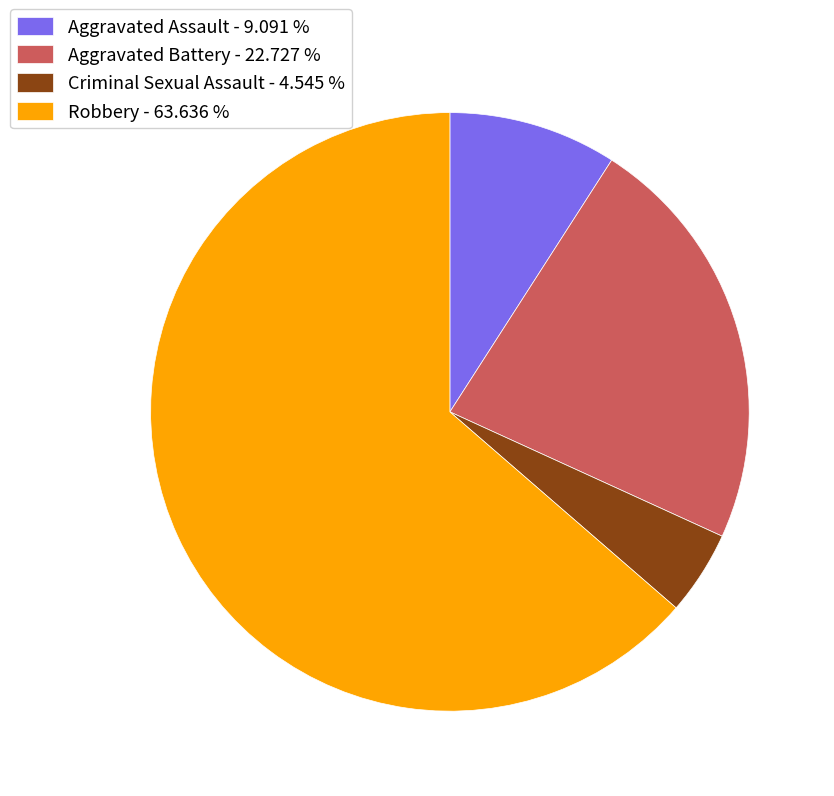

Approximately how many times larger is the value at Aggravated Assault - 9.091 % compared to Criminal Sexual Assault - 4.545 %?

2.0